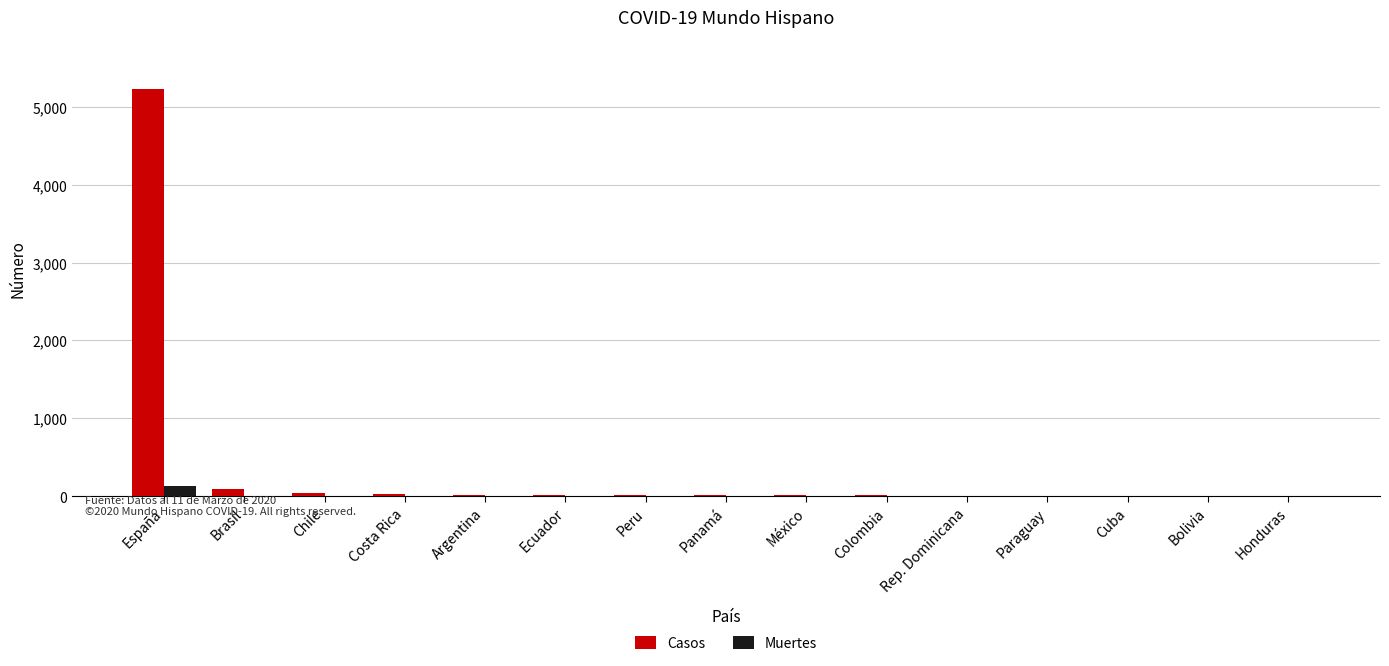

Which series changed the most between España and Cuba?

Casos